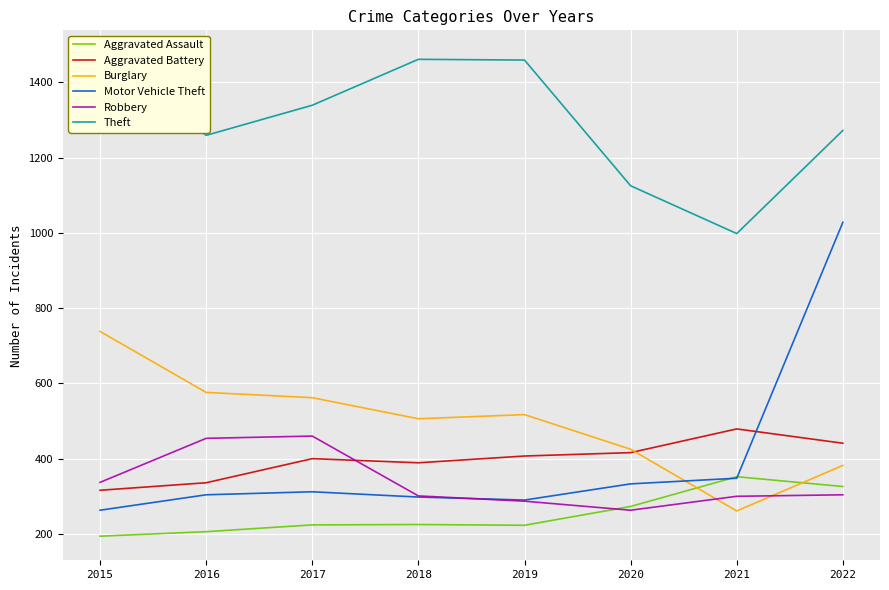

What is the highest value of the Robbery series?

460